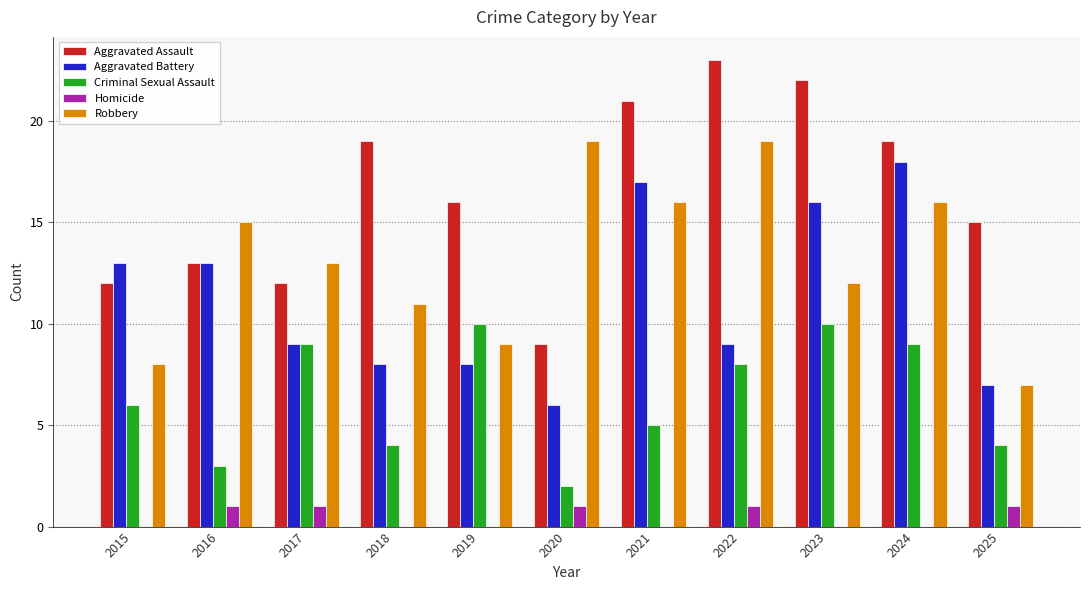

Are the bars grouped side by side (vs. stacked)?

Yes